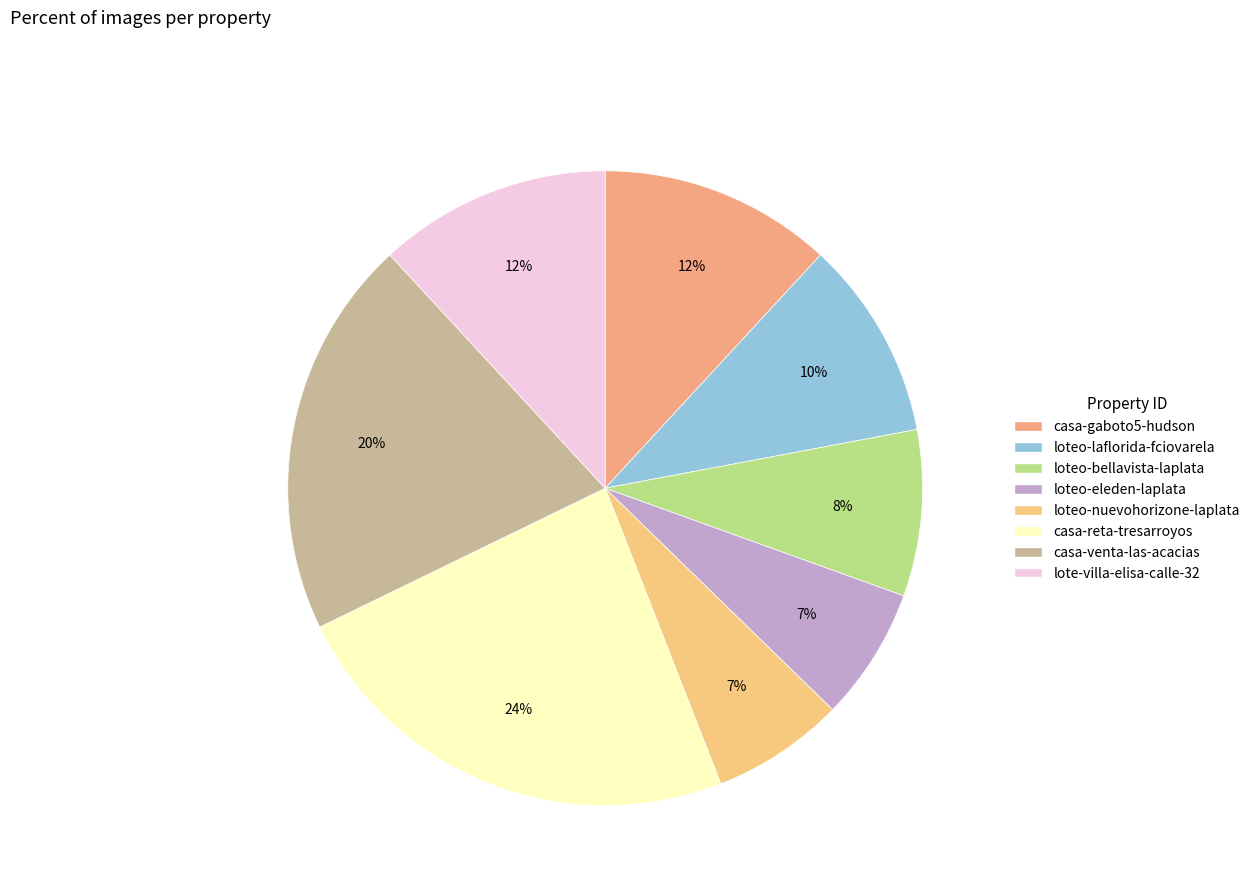

To the nearest percent, what is the combined percentage of lote-villa-elisa-calle-32 and casa-venta-las-acacias?

32%